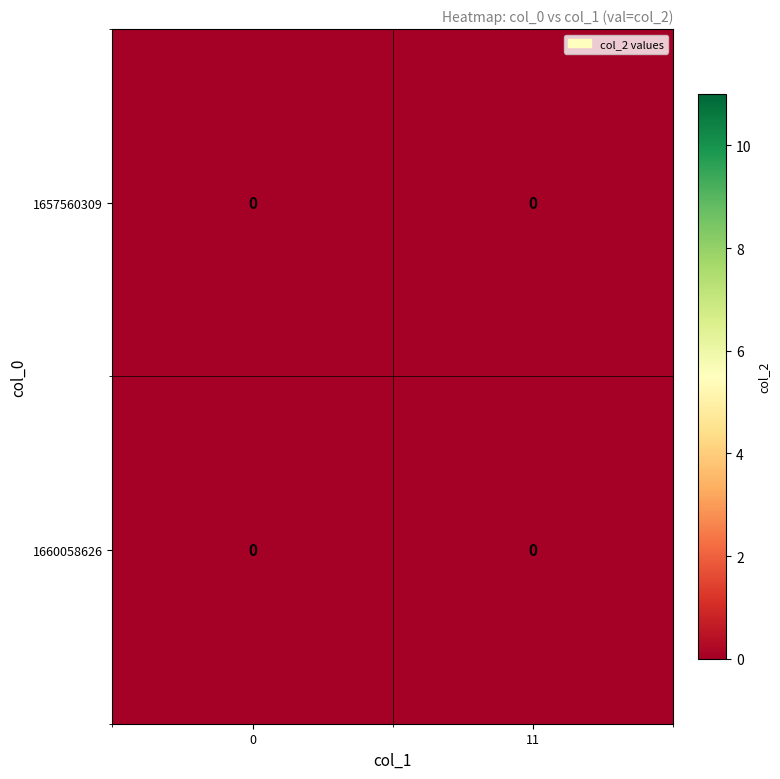

How many categories are shown in the chart?

2